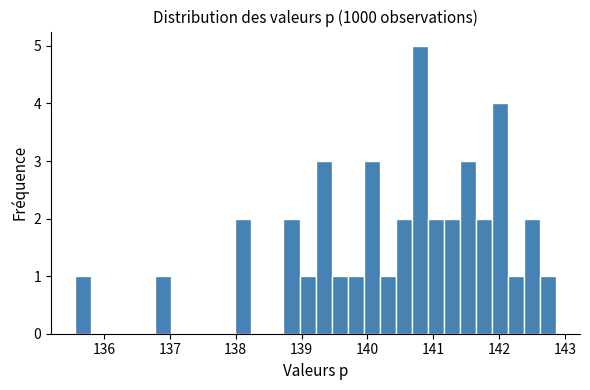

Around what value on the x-axis is the tallest bar? Give the approximate position of its centre, as read against the axis.

140.8